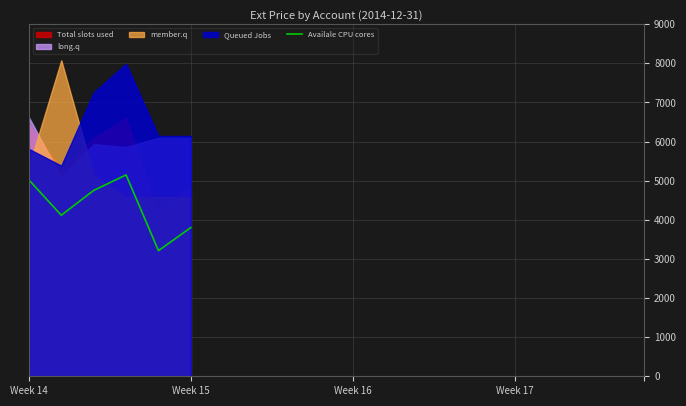

Reading left to right, list all the values displayed in this chart.

5021.3	4117.2	4752.0	5148.7	3212.0	3802.0